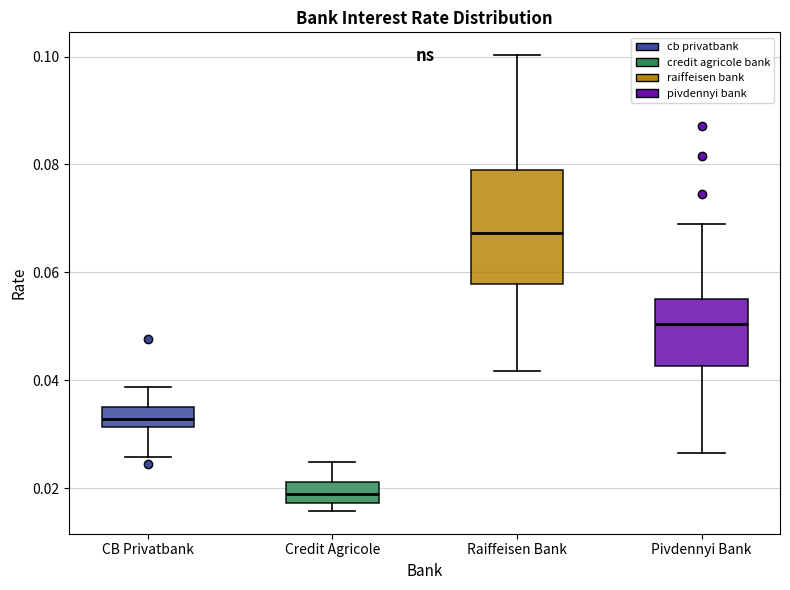

Reading left to right, transcribe this box plot: for each box, give where its median line is, the range the box spans, and where its two whiskers end, as read against the y-axis. The values are not printed on the chart, so give them approximately, as read against the axis.

CB Privatbank: median 0.032 (inside the box), box 0.032 to 0.036, whiskers 0.026 to 0.038
Credit Agricole: median 0.018 (inside the box), box 0.018 to 0.022, whiskers 0.016 to 0.024
Raiffeisen Bank: median 0.068, box 0.058 to 0.080, whiskers 0.042 to 0.100
Pivdennyi Bank: median 0.050, box 0.042 to 0.056, whiskers 0.026 to 0.068